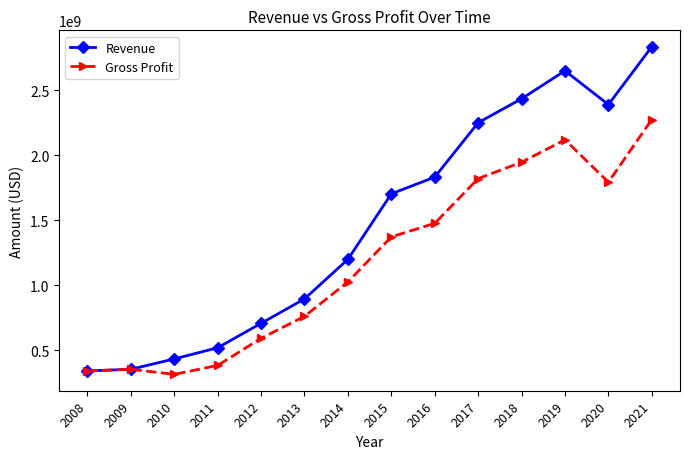

List the series in order of their peak value, highest first.

Revenue, Gross Profit